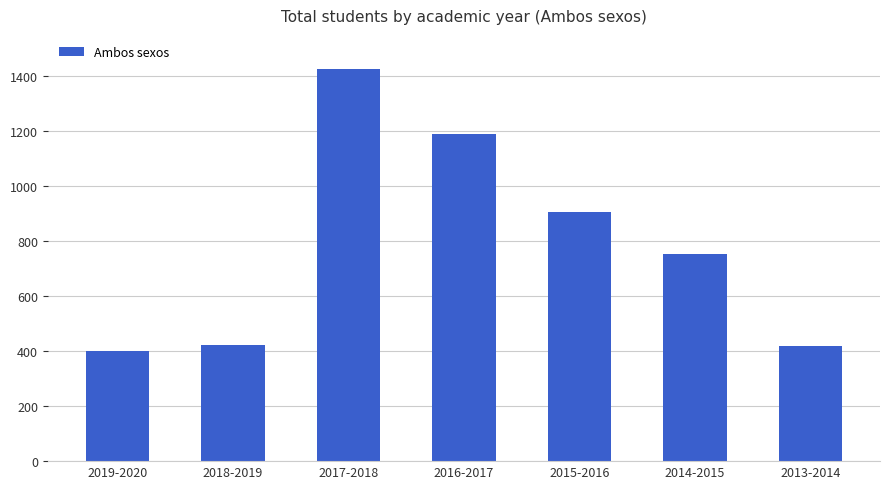

The chart shows a value of 633 at 2015-2016. True or false?

False